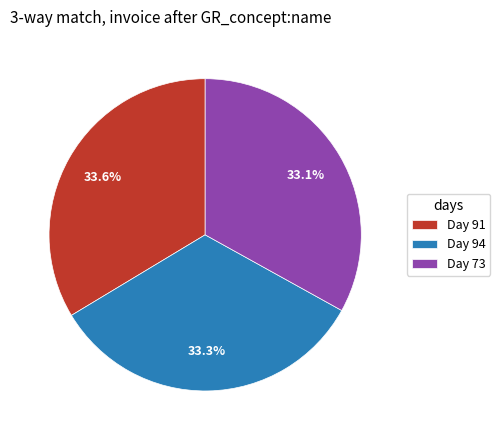

What portion of the pie excludes Day 94?

66.7%